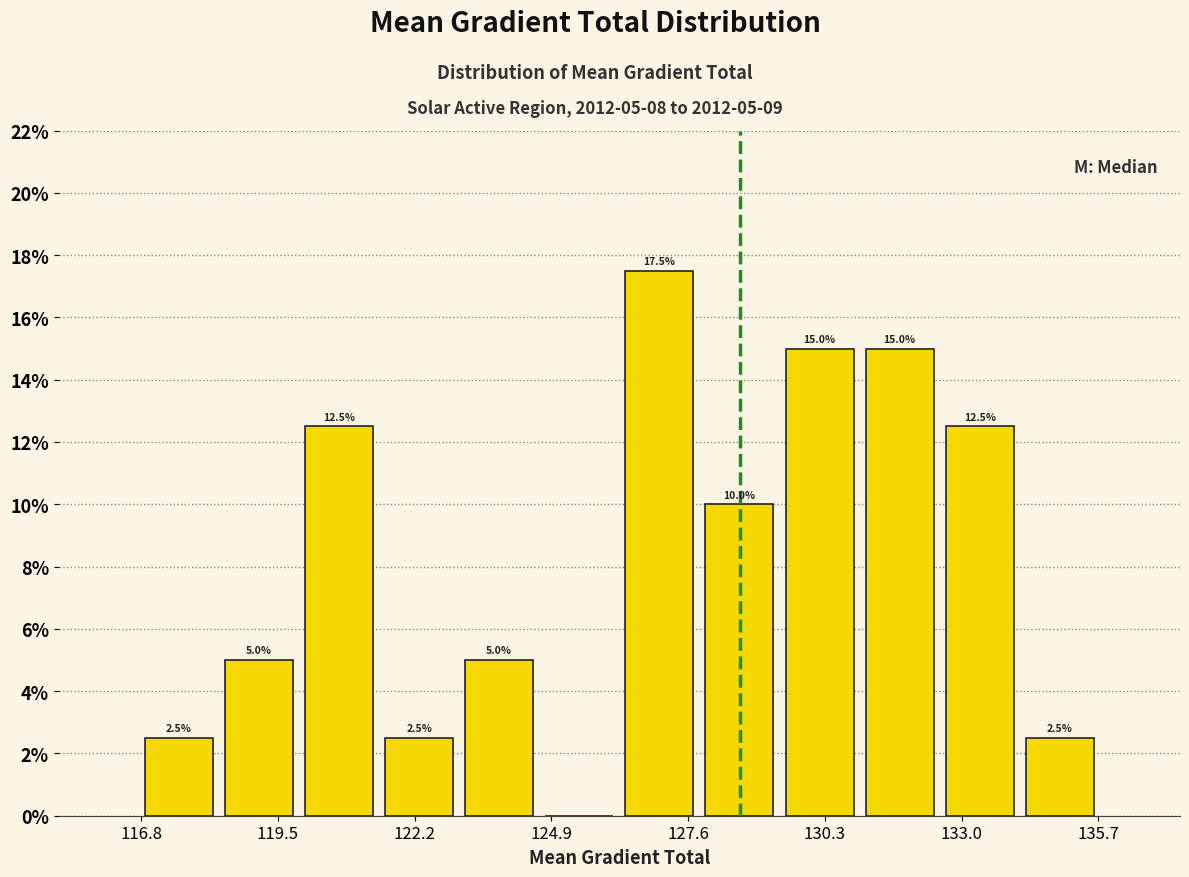

Read against the x-axis, roughly where is the centre of the tallest bar?

127.0